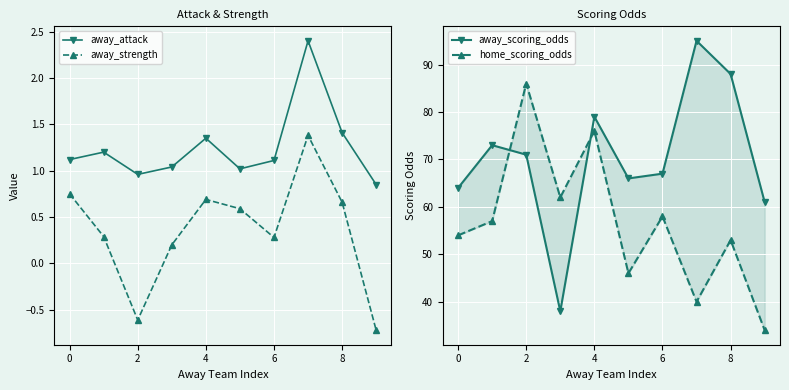

Where does the away_strength series first go above 0?

0